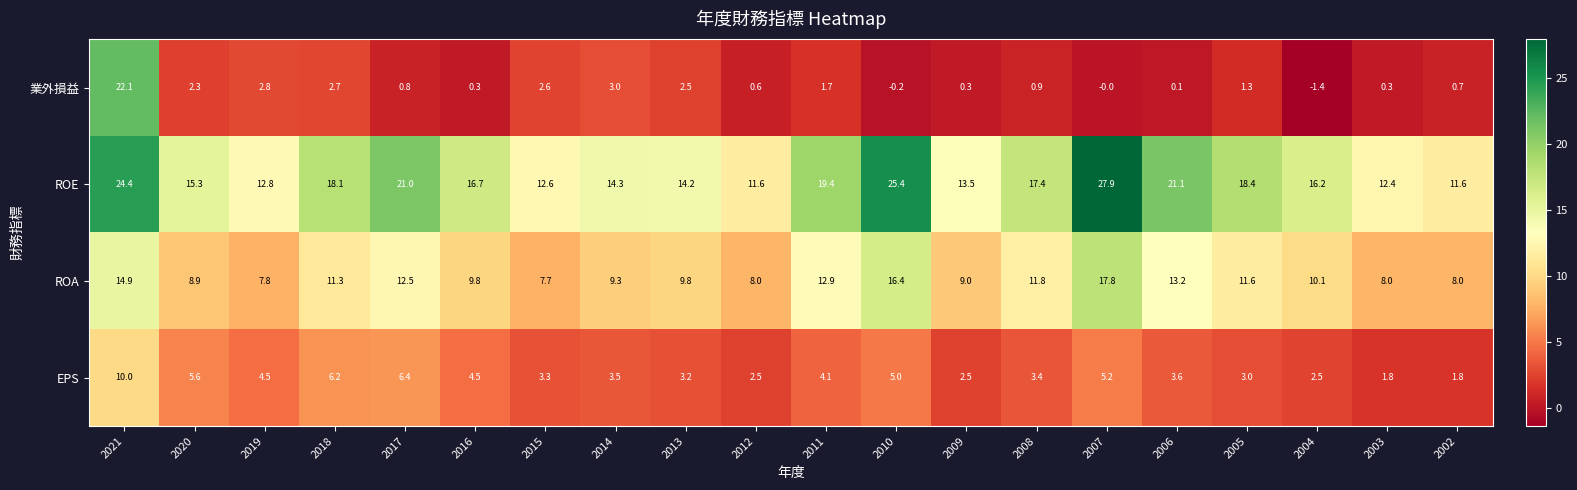

At which category is the sum across all series the highest?

2021